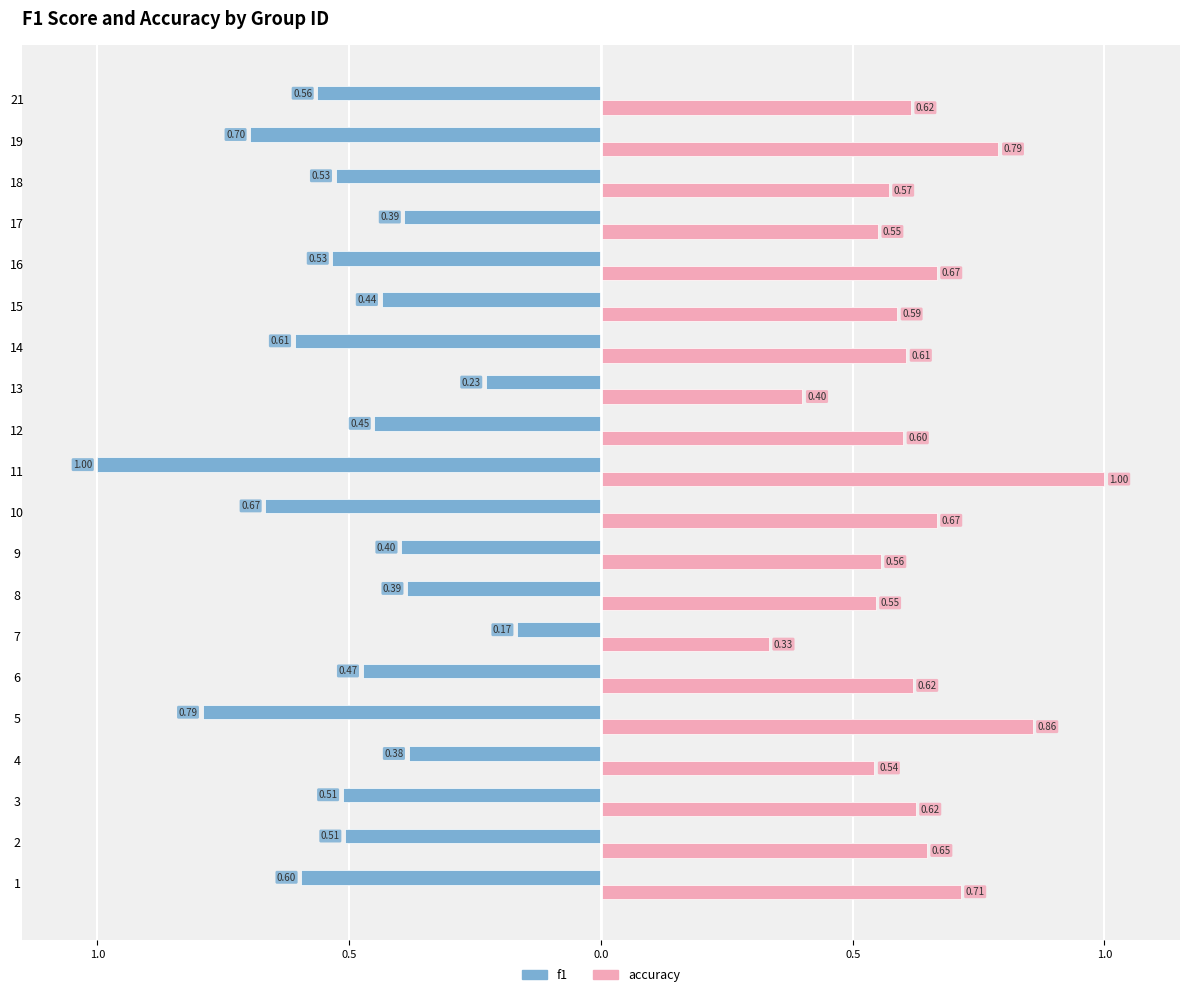

What are all the series names shown in the legend?

f1, accuracy